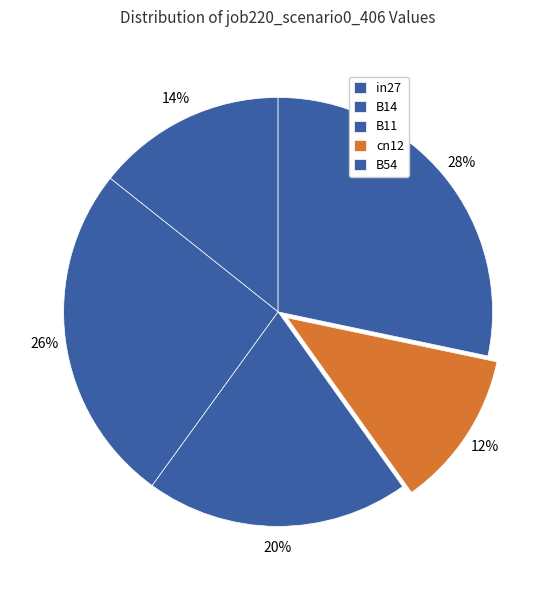

To the nearest percent, what is the difference between the B11 and in27 slice percentages?

6%